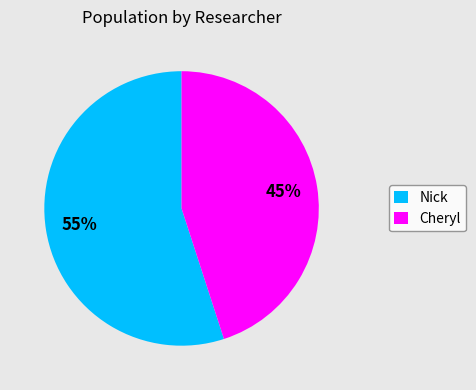

What is the ratio of the value at Nick to the value at Cheryl?

1.2